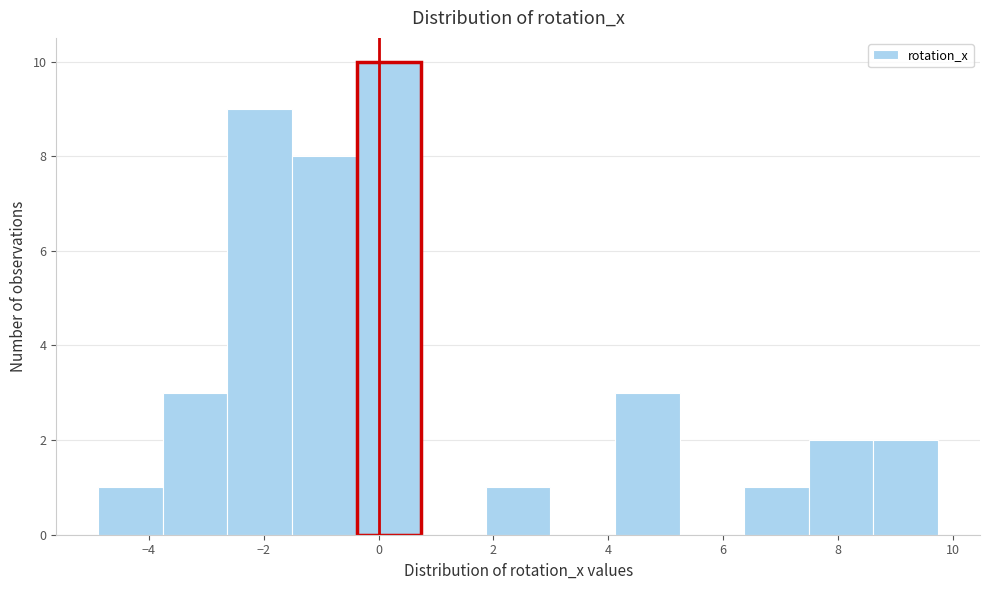

Reading left to right, list every bar in this chart as the range it spans on the x-axis followed by its height. Neither the bar edges nor the heights are printed on the chart, so give them approximately, as read against the axes.

-4.8 to -3.8: 1
-3.8 to -2.6: 3
-2.6 to -1.6: 9
-1.6 to -0.4: 8
-0.4 to 0.8: 10
0.8 to 1.8: 0
1.8 to 3.0: 1
3.0 to 4.2: 0
4.2 to 5.2: 3
5.2 to 6.4: 0
6.4 to 7.4: 1
7.4 to 8.6: 2
8.6 to 9.8: 2